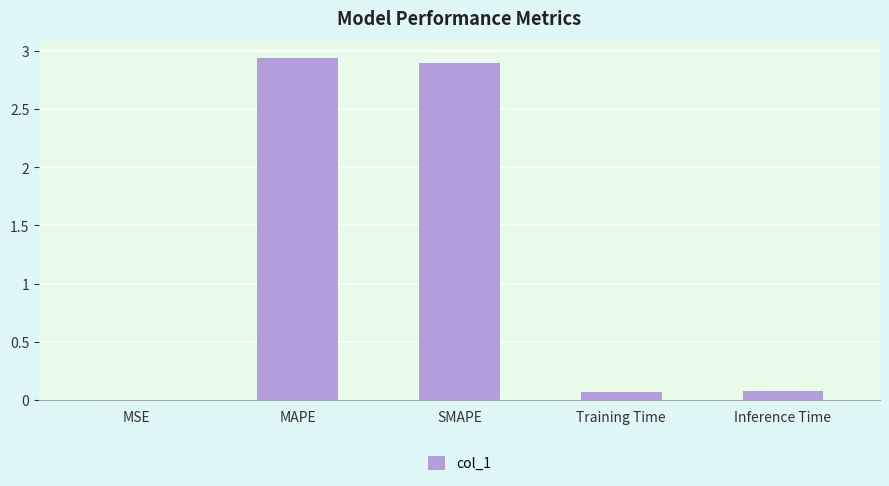

Which label corresponds to the largest value in the chart?

MAPE